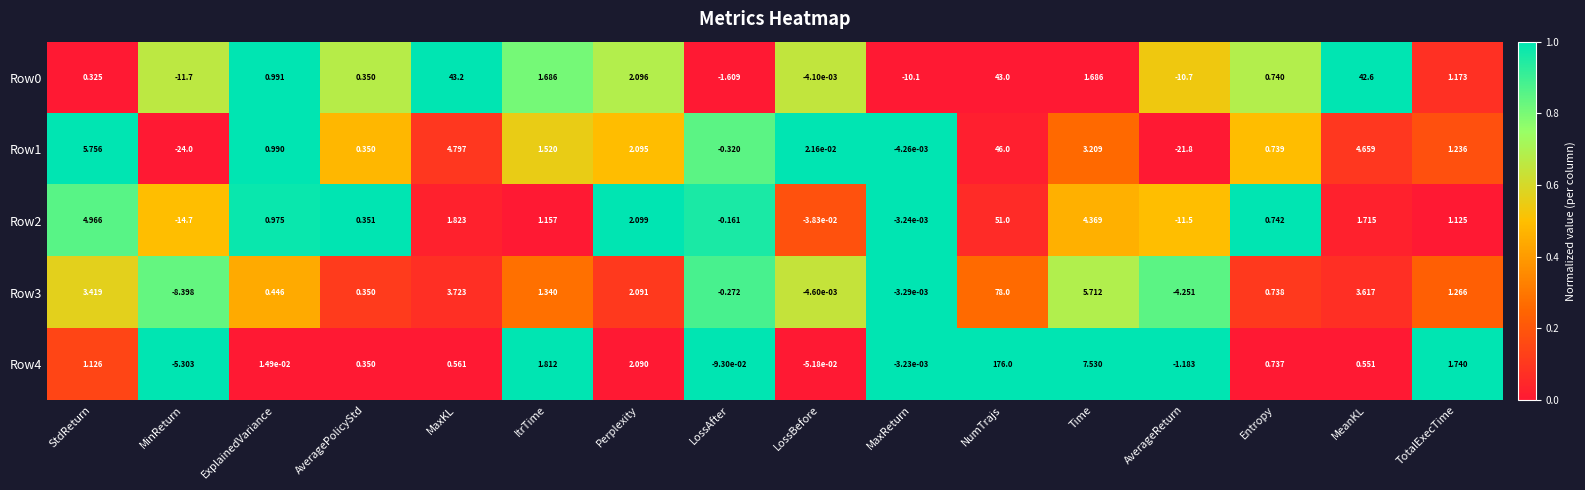

At which label does Row1 first exceed 1?

StdReturn